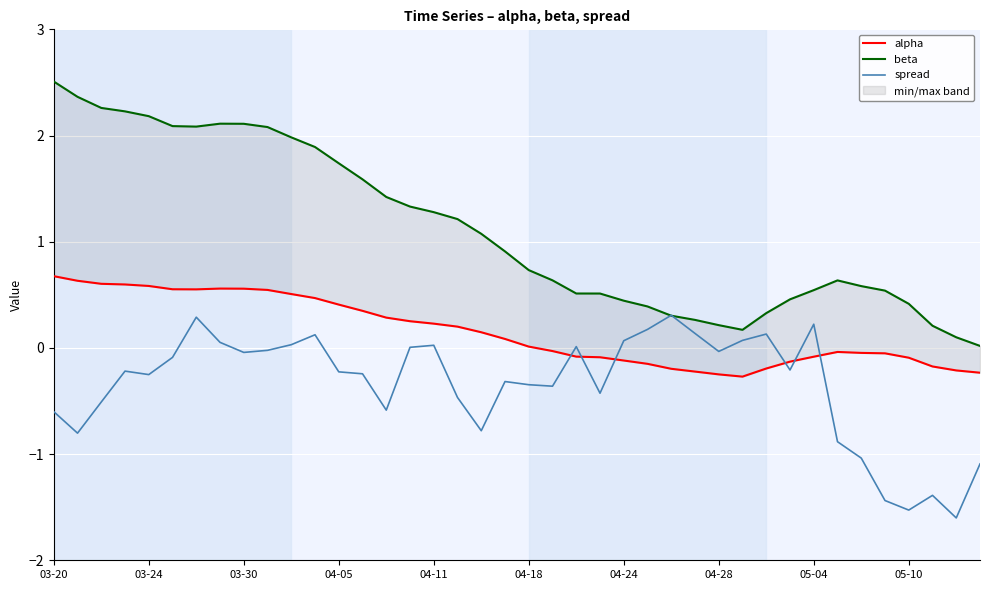

Which has a higher value, 39 or 33?

33